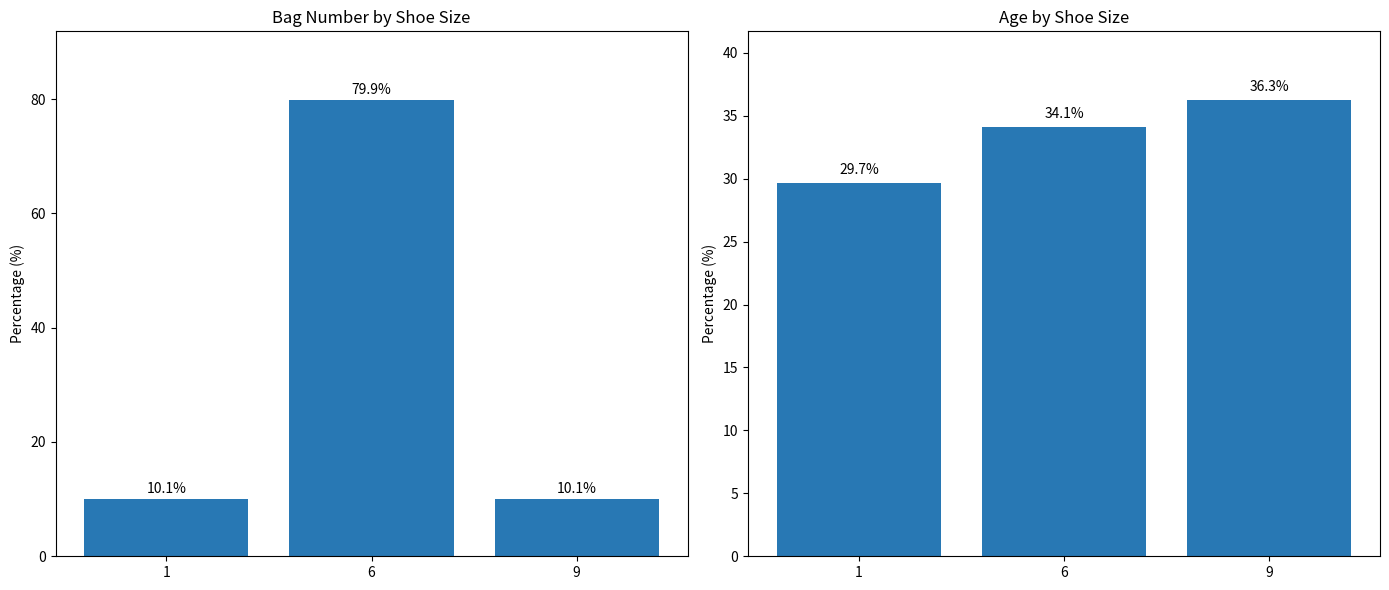

What is the maximum value for Bag Number?

79.9